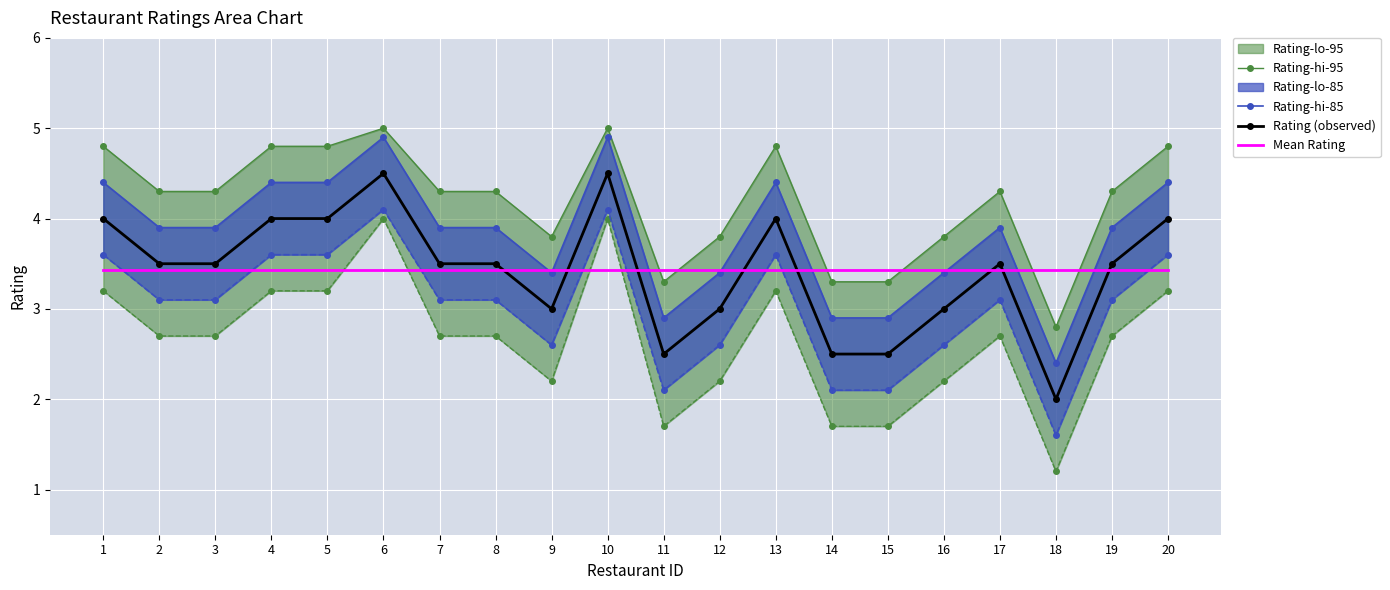

At which label does Rating-hi-85 reach its minimum?

18